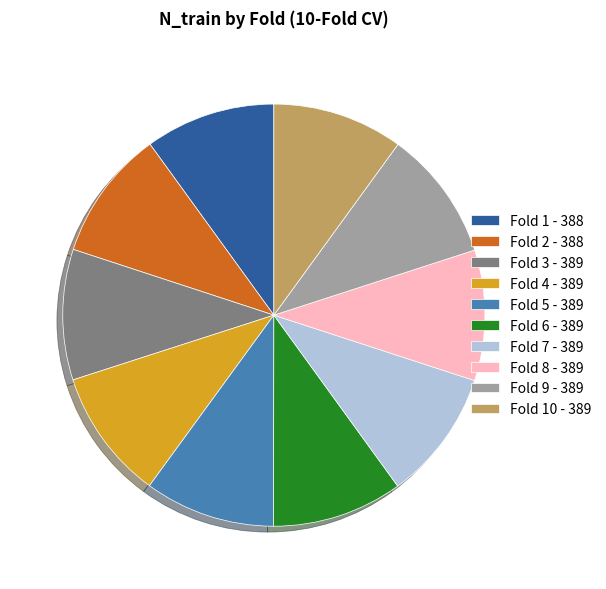

Does Fold 10 - 389 account for over 50% of the chart?

No